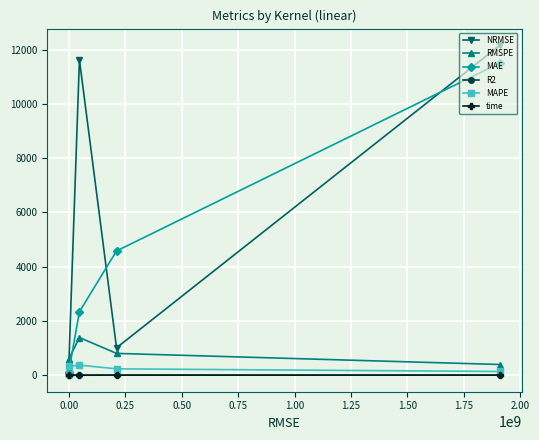

What is the value of the NRMSE point at the 4th from the left?

1008.7